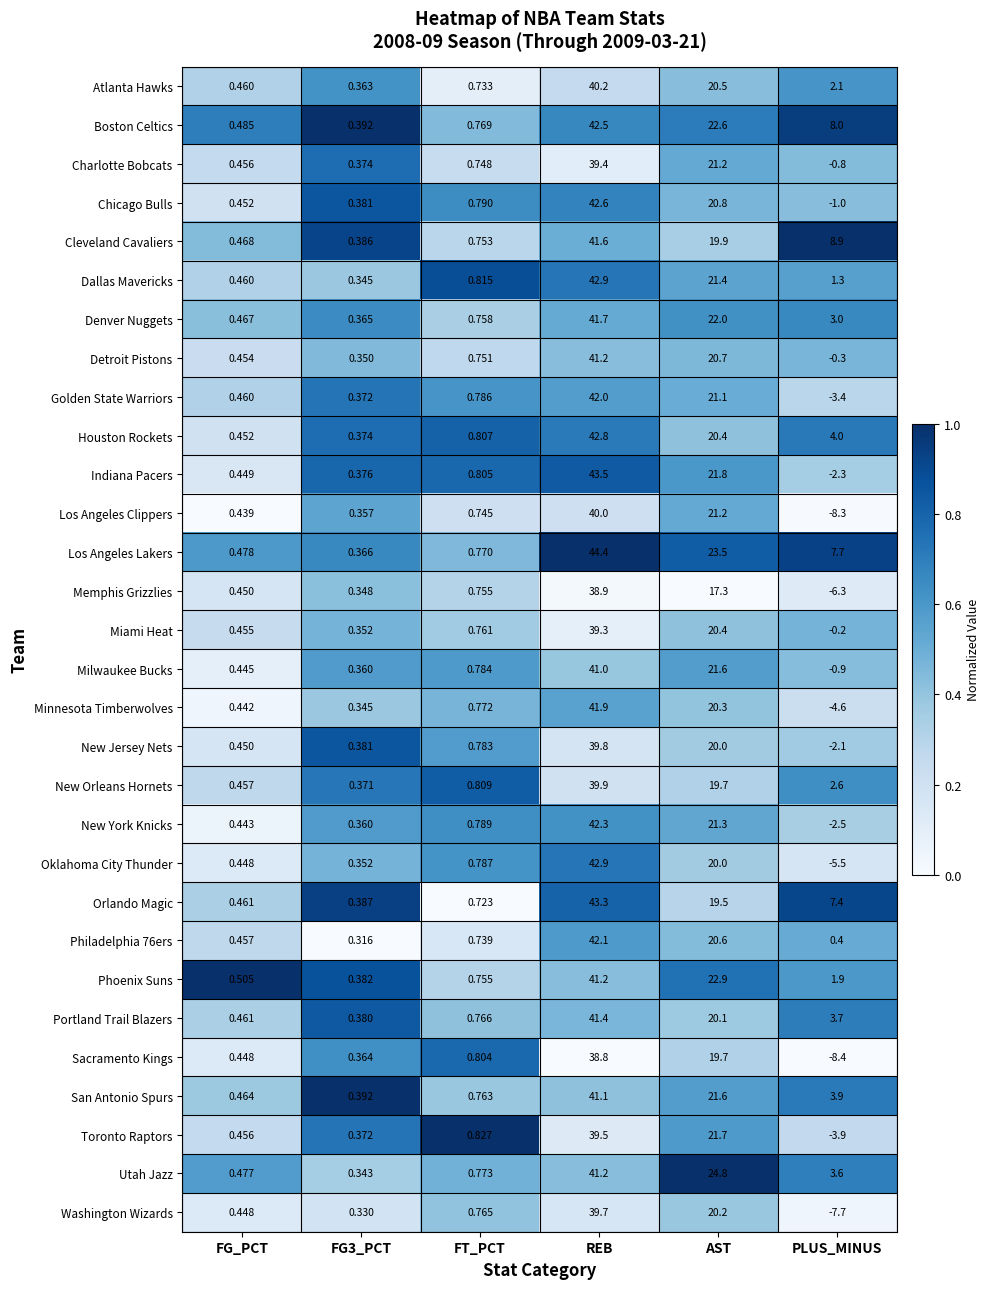

At which label does Portland Trail Blazers first exceed 3?

REB